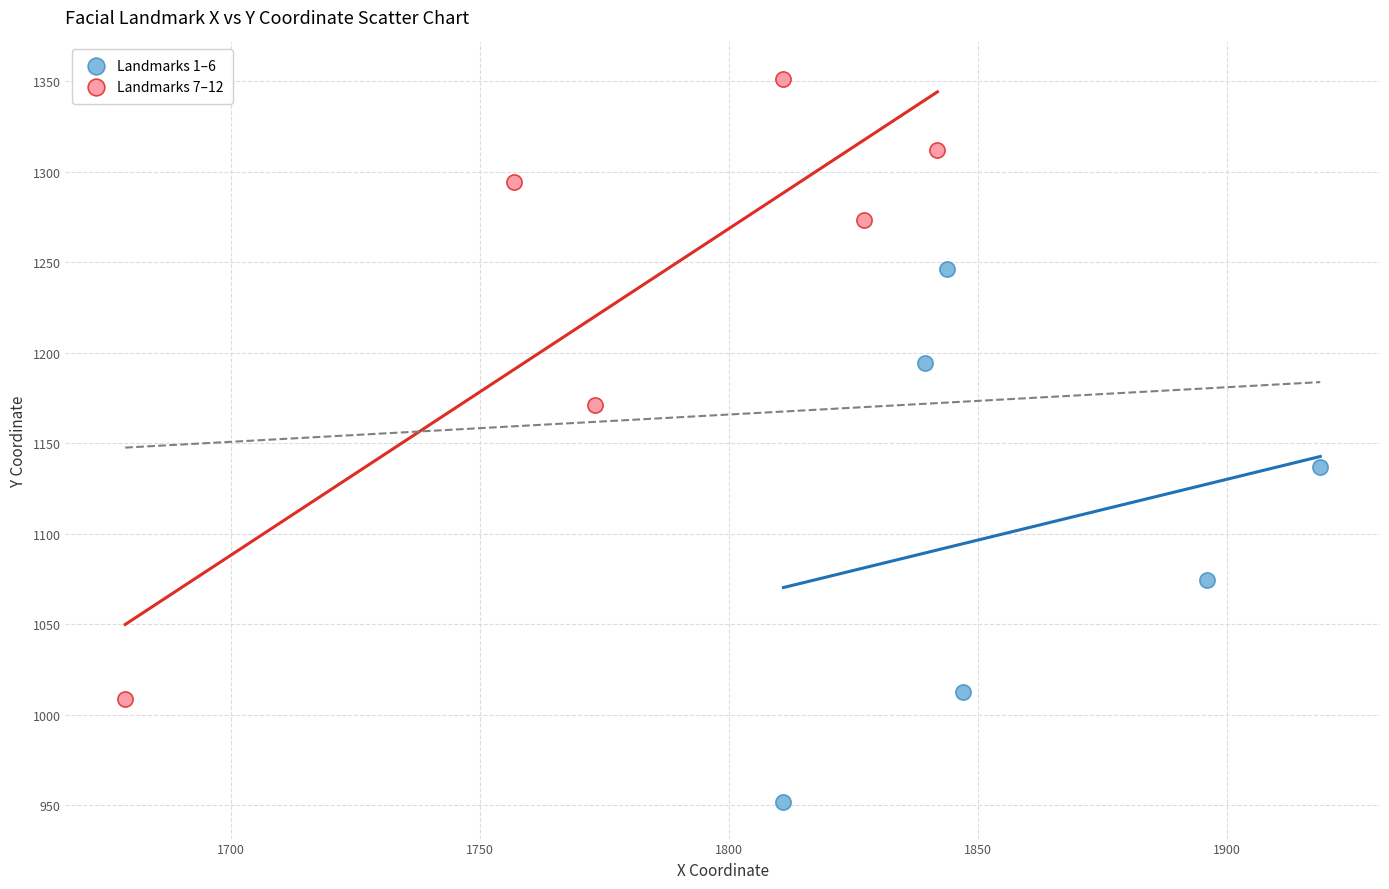

Which series reaches the minimum Y coordinate?

Landmarks 1–6